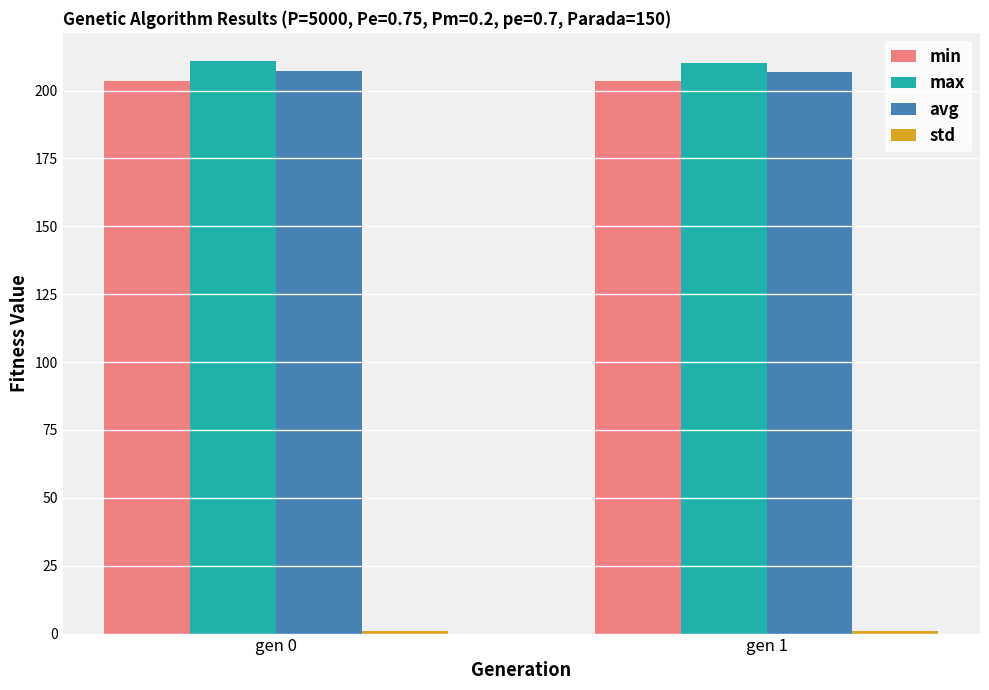

What is the minimum value for max?

210.0